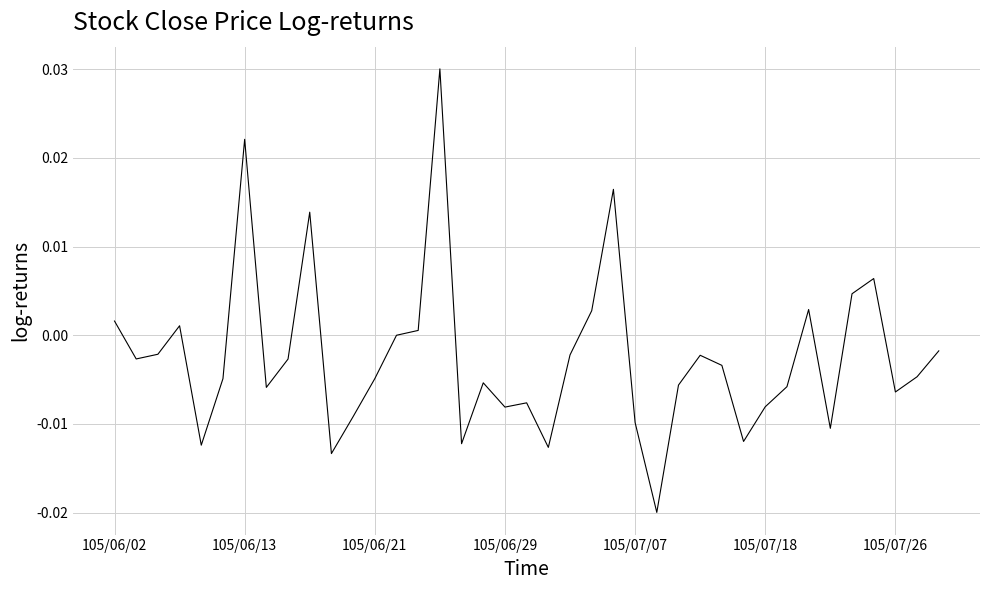

Is this an area chart (filled region under the line)?

No